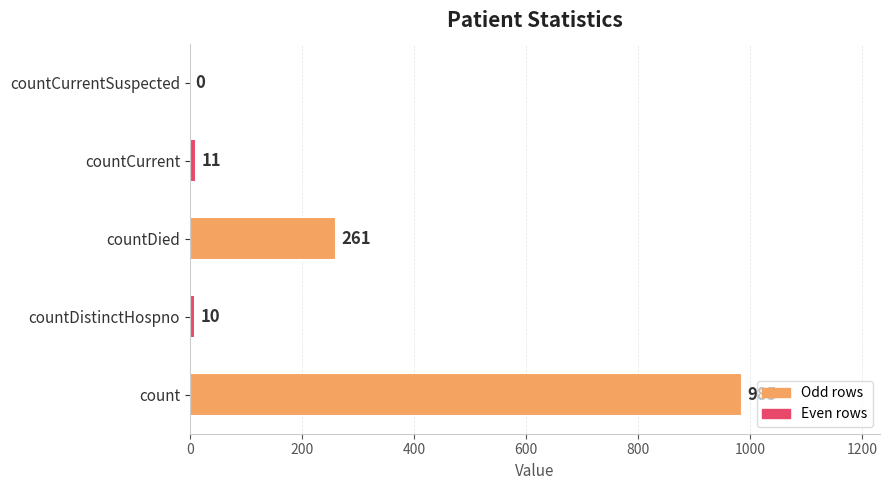

Does the chart contain stacked bars?

No